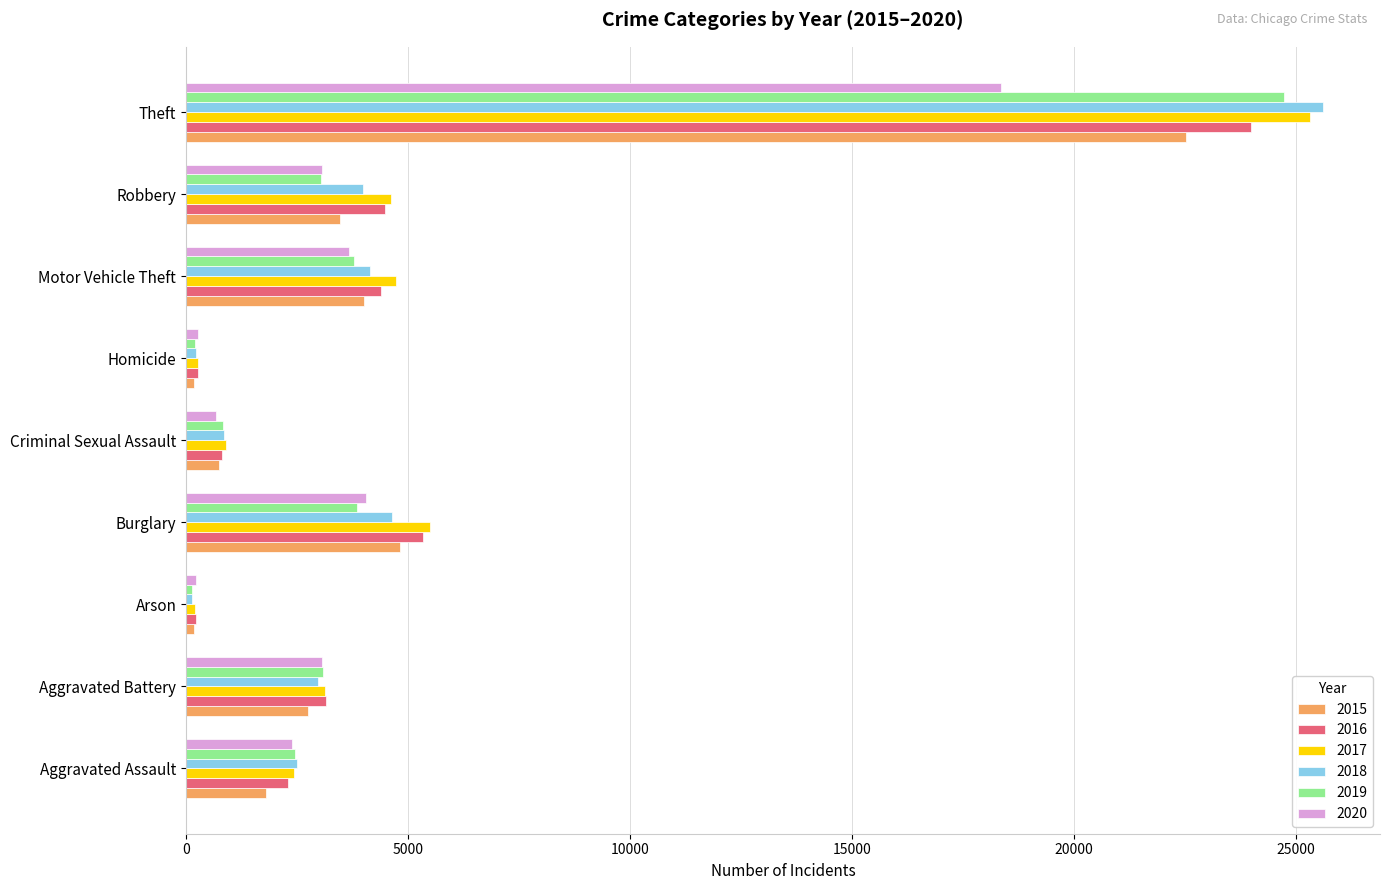

List the series in order of their peak value, lowest first.

2020, 2015, 2016, 2019, 2017, 2018